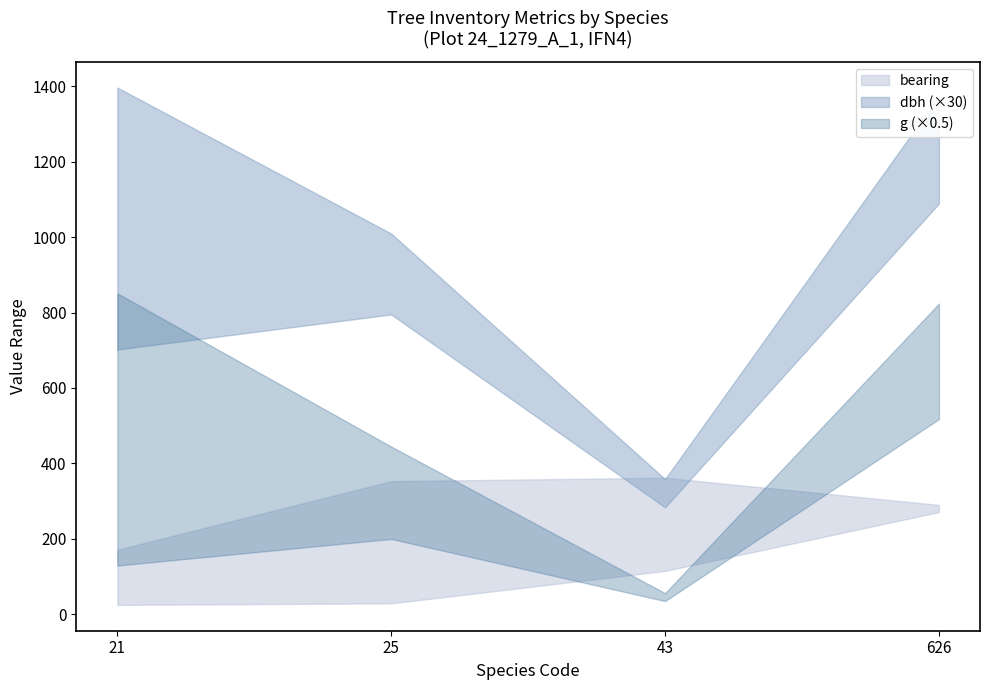

How many categories are shown in the chart?

4